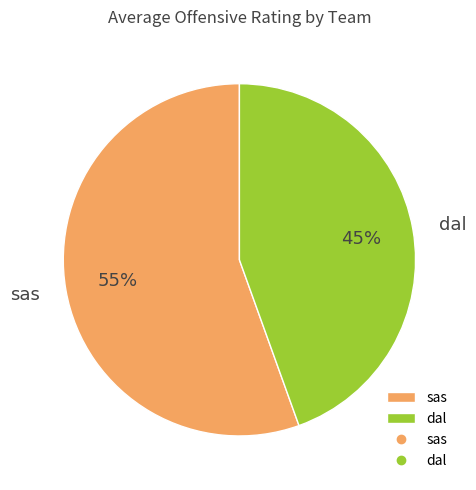

Which category has the biggest portion of the pie?

sas